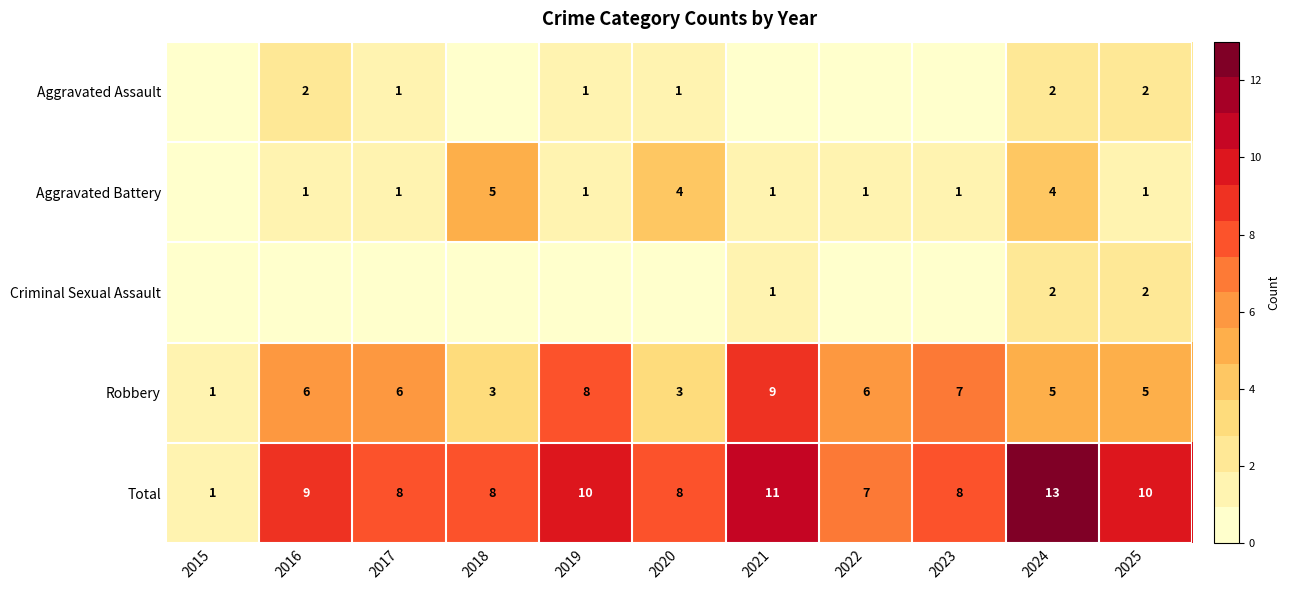

Is the value of Aggravated Assault at 2019 greater than the value of Robbery at 2018?

No